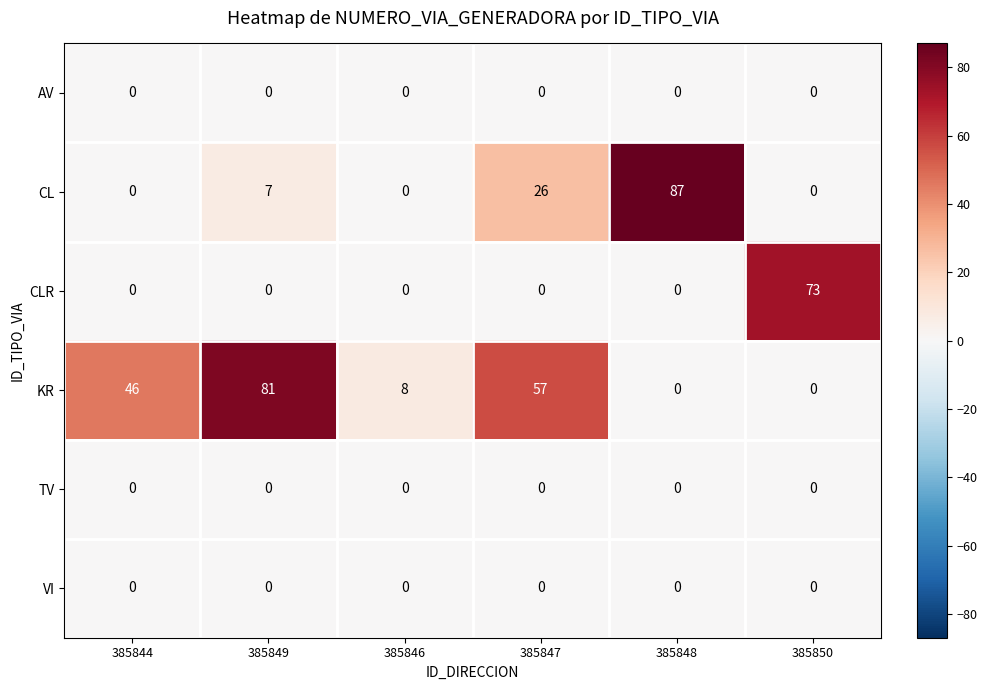

True or false: KR has a value of 36 at 385848.

False